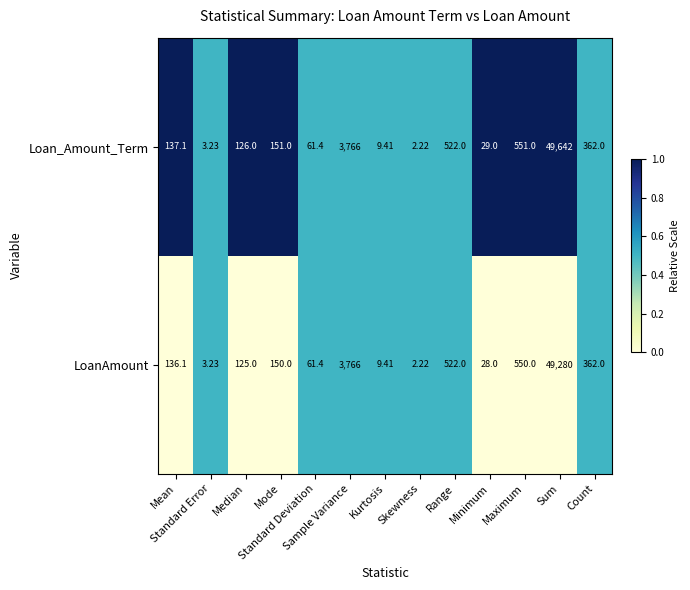

Rank the series by their average value, from highest to lowest.

Loan_Amount_Term, LoanAmount